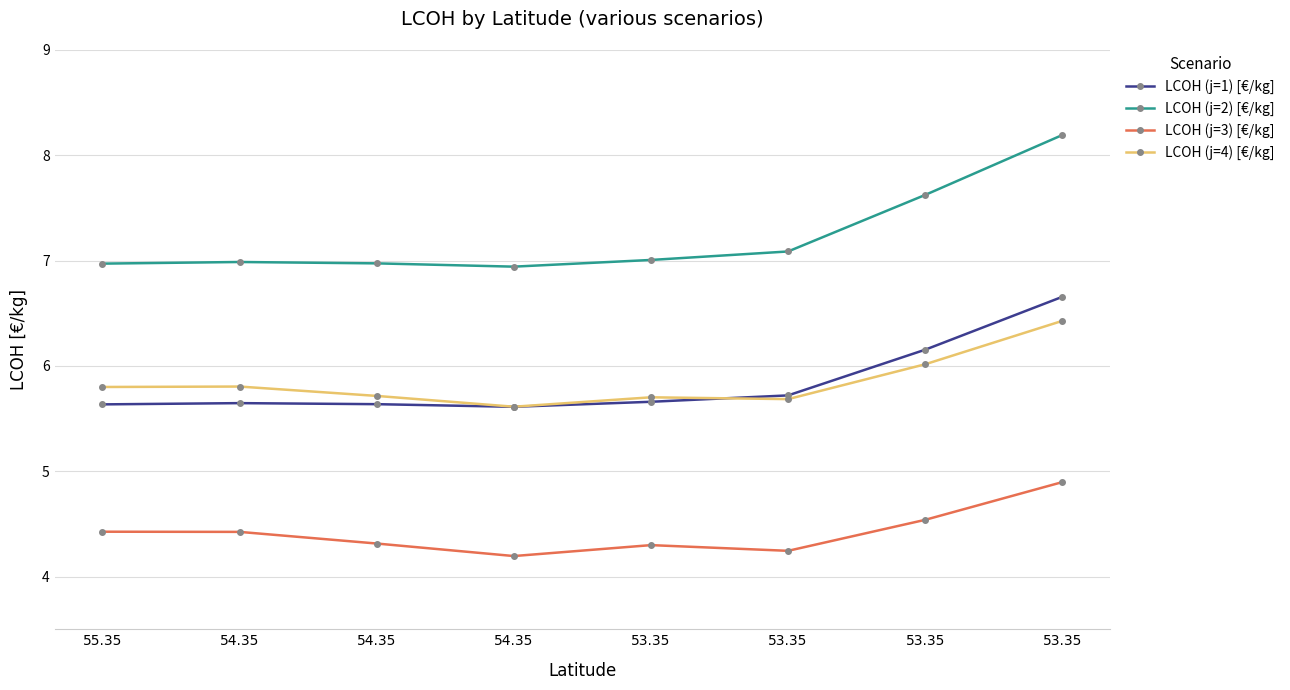

Between 54.35 and 53.35, which series saw the biggest shift?

LCOH (j=2) [€/kg]